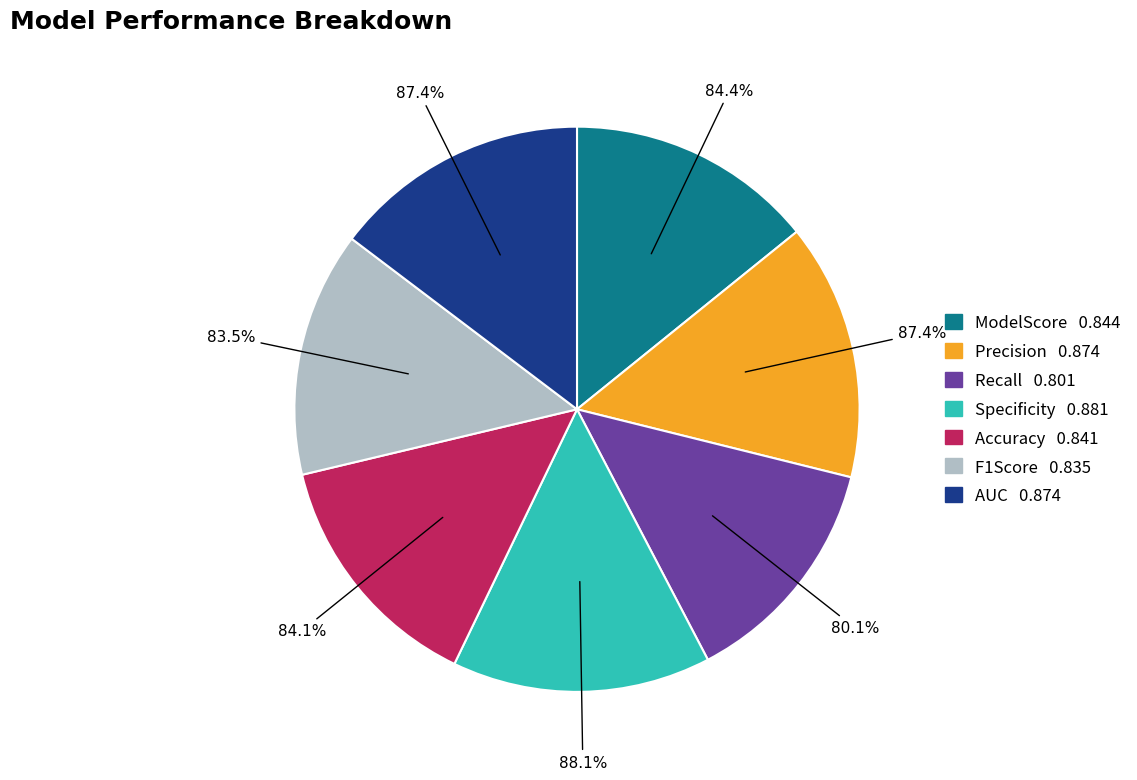

The Precision slice represents 15% of the pie. True or false?

True